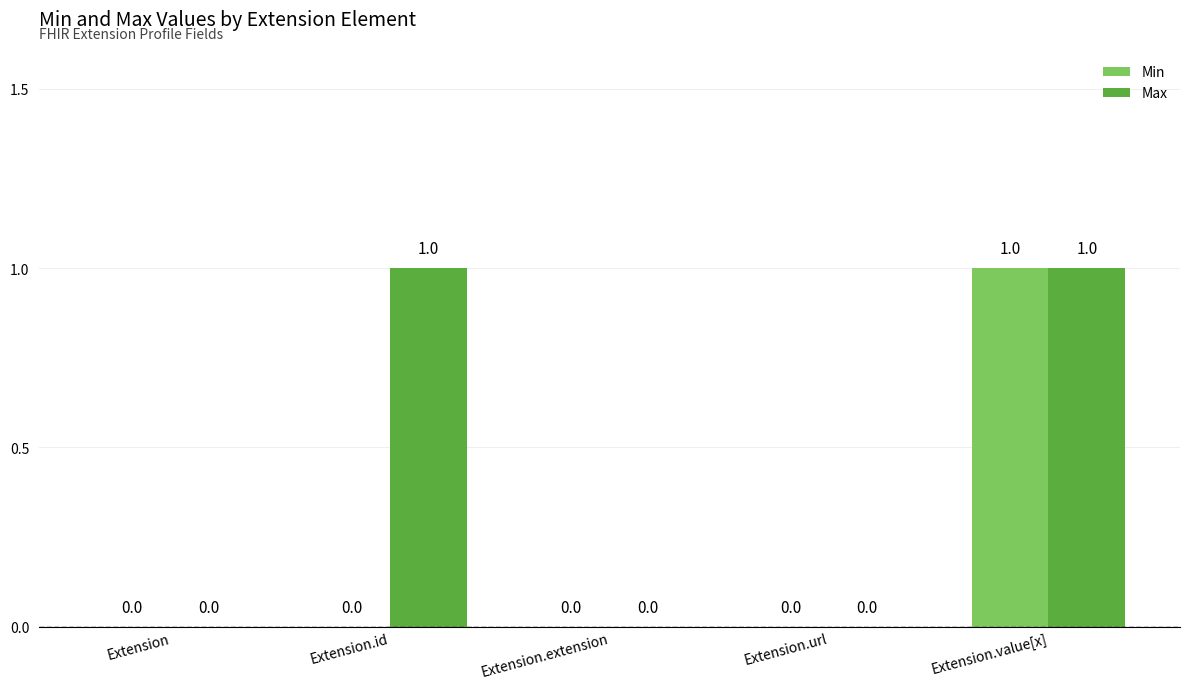

Which series has the largest total across all categories?

Max